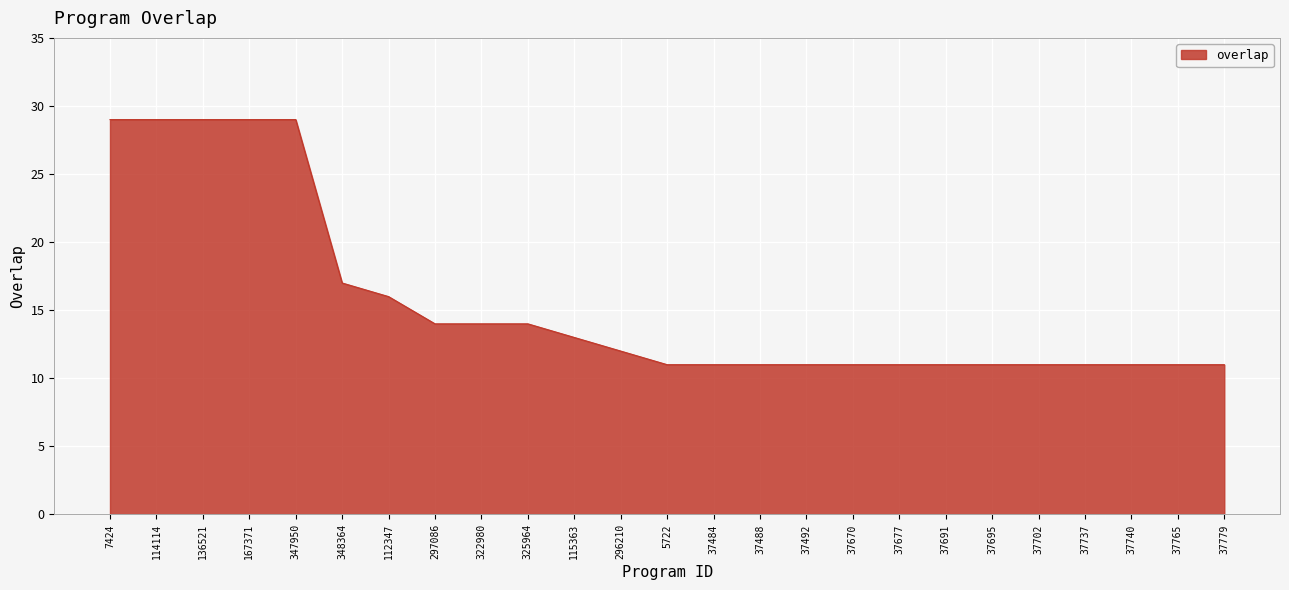

What is the minimum value shown in the chart?

11